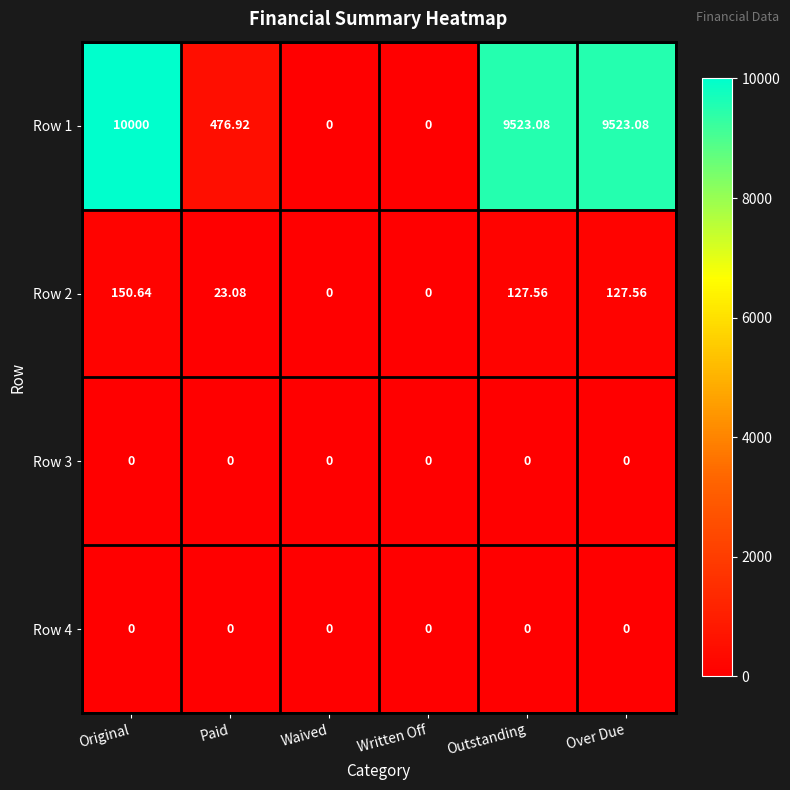

How many categories are shown in the chart?

6